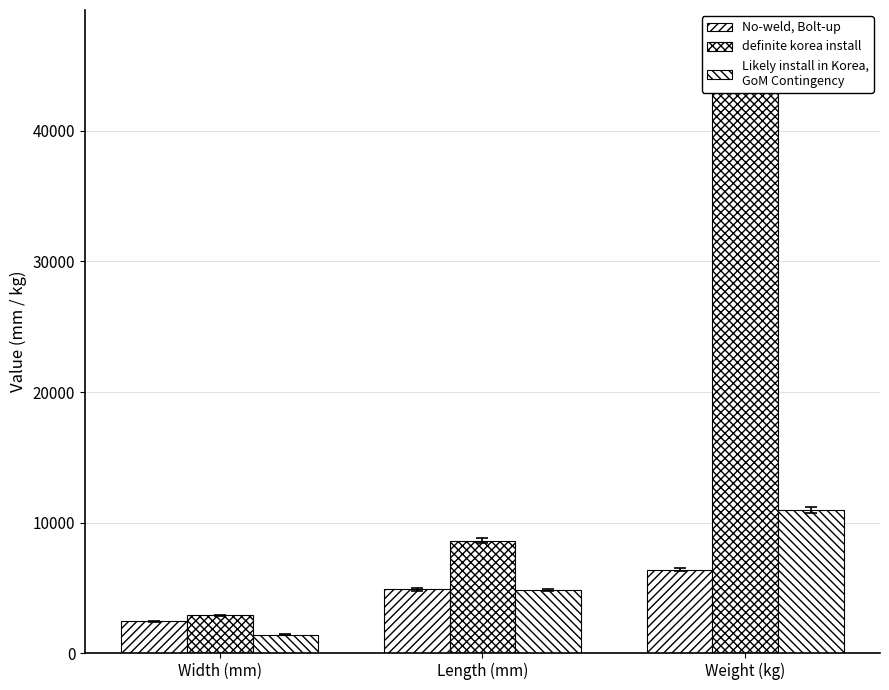

The No-weld, Bolt-up series shows 4877 at Length (mm). True or false?

True